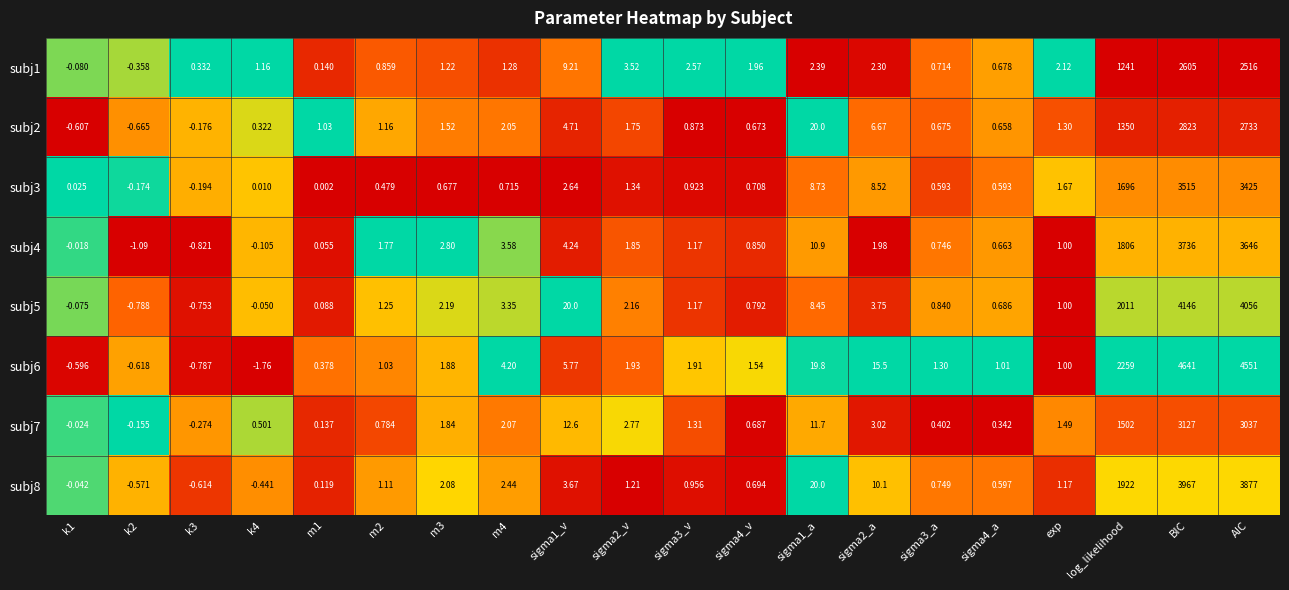

Which category has the lowest value across all series?

k4